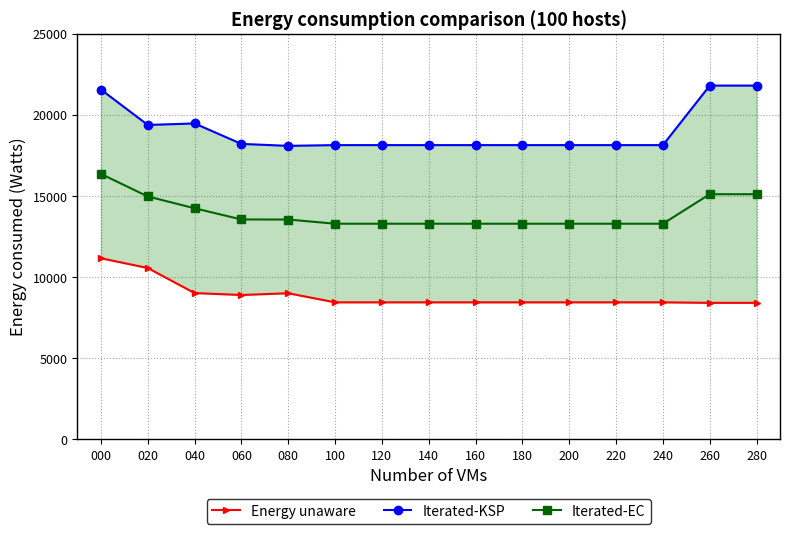

The value of Energy unaware at 080 is 2772.7. True or false?

False